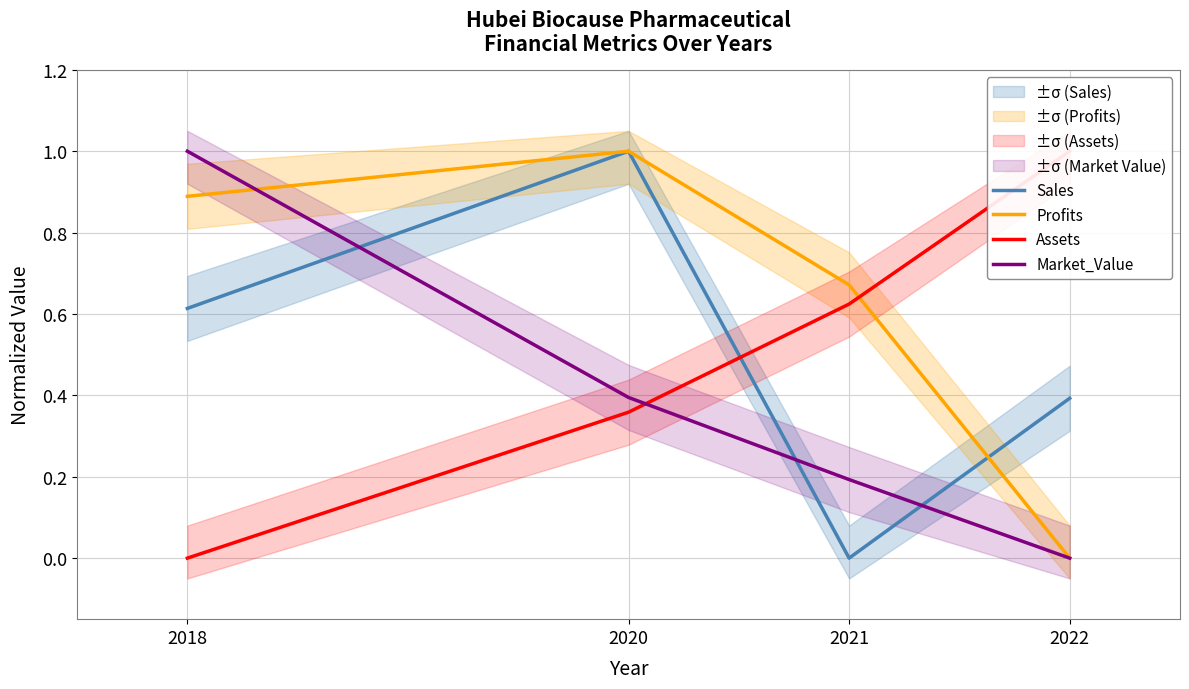

Which has a higher value, 2022 or 2018?

2018